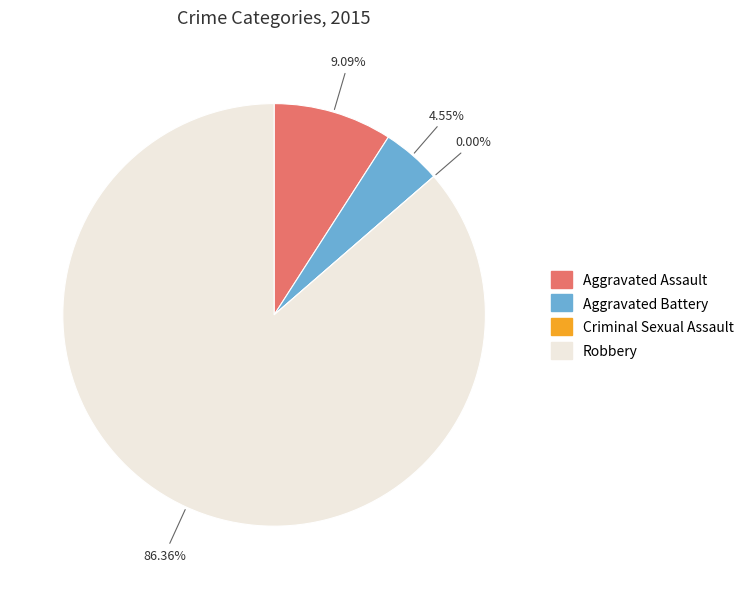

What is the change in value from Aggravated Assault to Criminal Sexual Assault?

-2